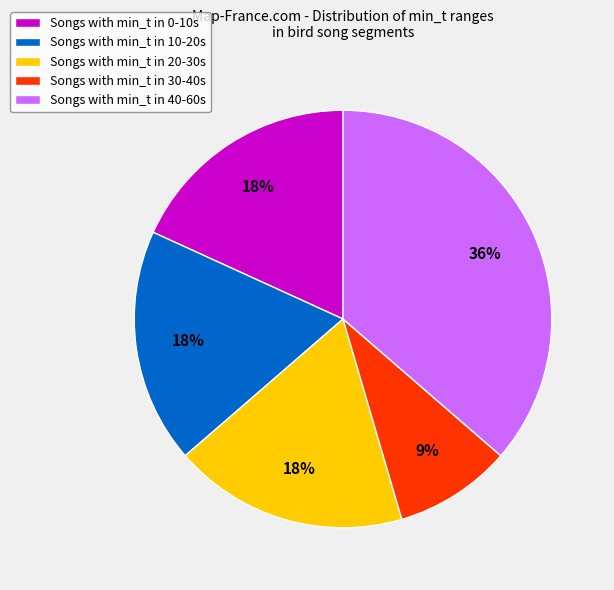

How many slices are in this pie chart?

5